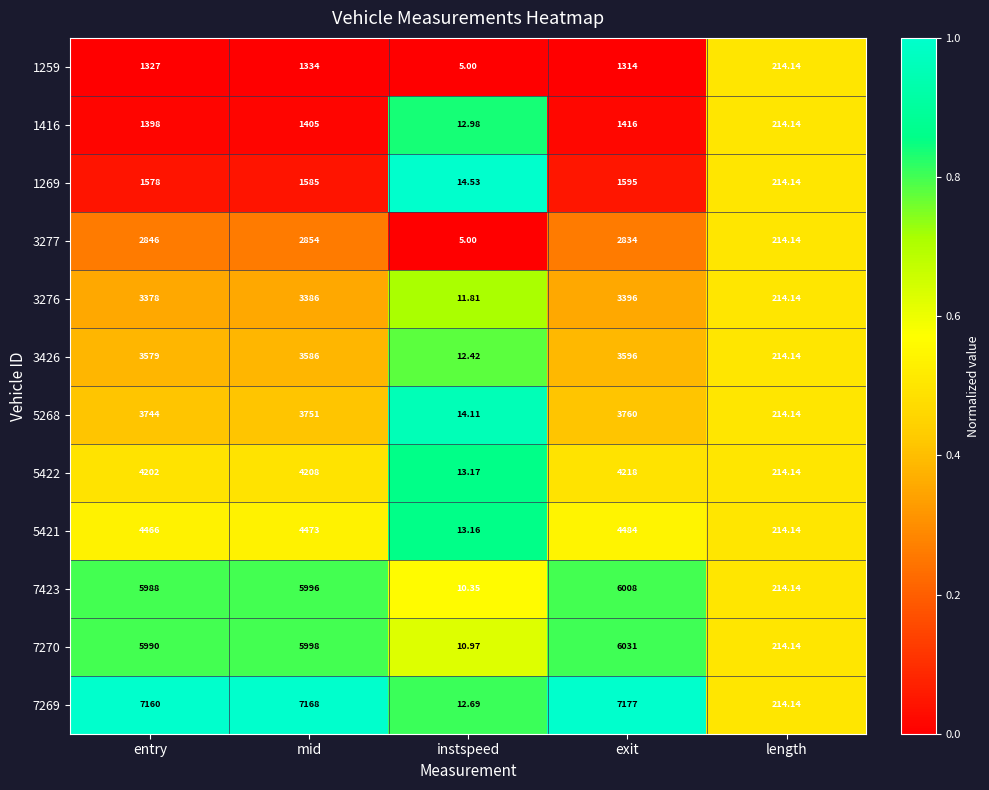

List the labels in order of 7423 value, smallest first.

instspeed, length, entry, mid, exit